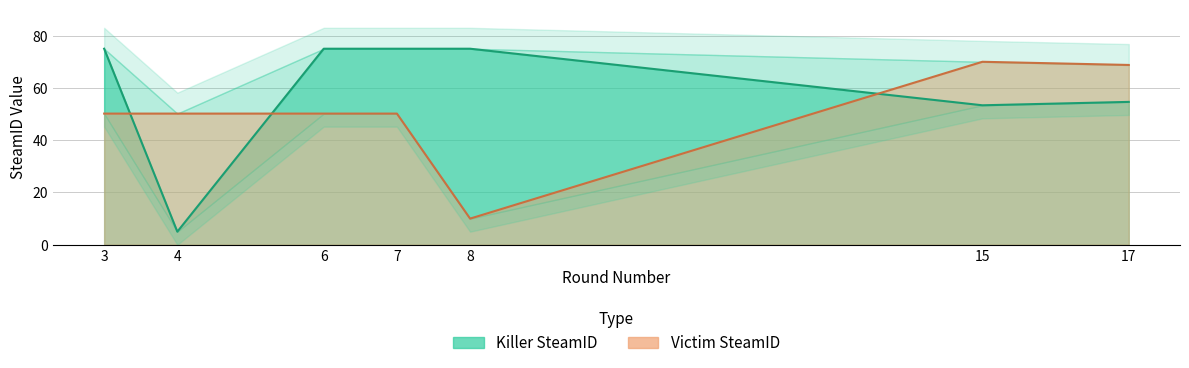

Rank the series at 6 from highest to lowest value.

Killer SteamID, Victim SteamID